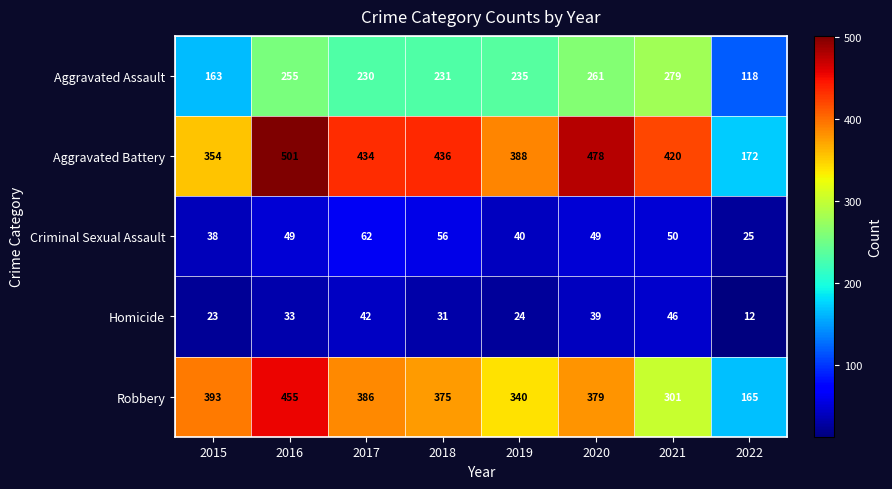

Is it true that Aggravated Assault equals 139 at 2020?

False